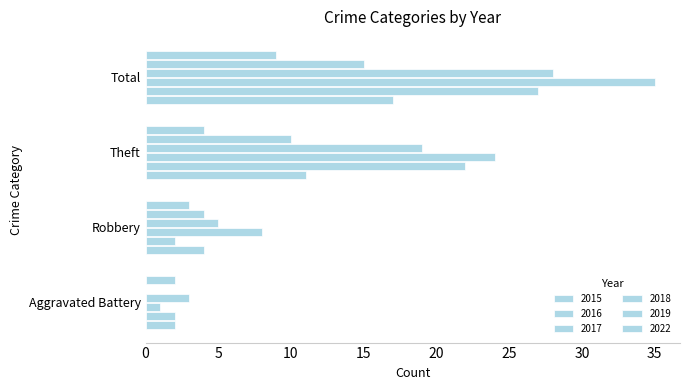

At how many categories does at least one series exceed 15?

2